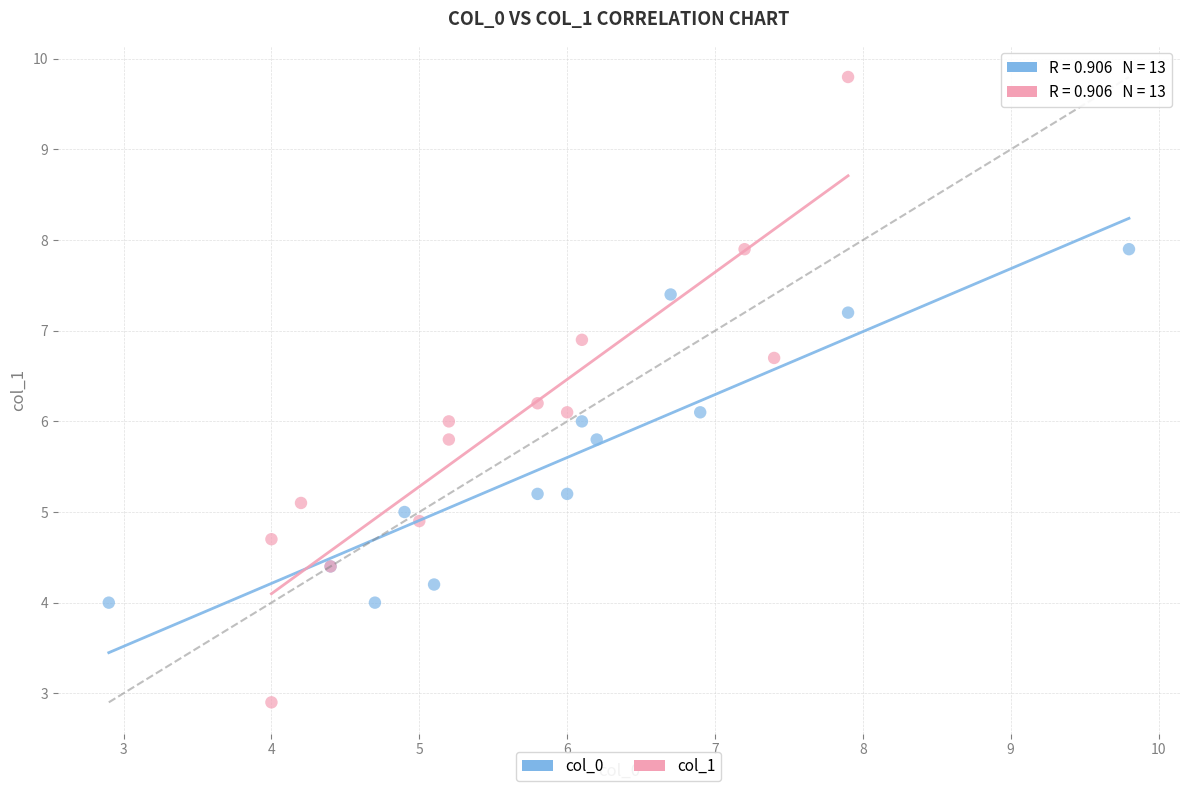

Which series contains the highest Y value?

col_1